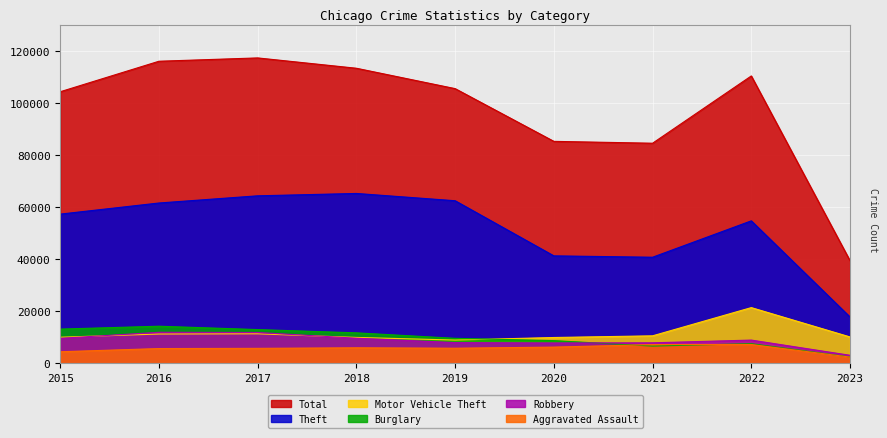

At which category does Theft reach its first local valley?

2021